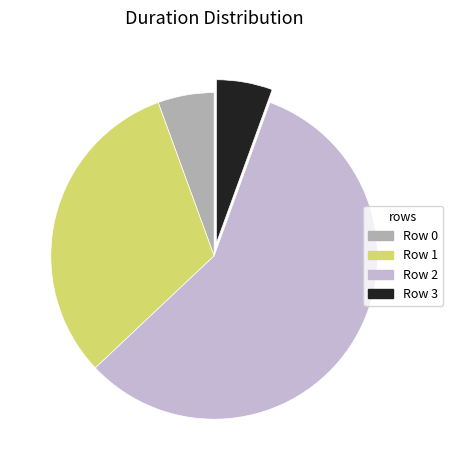

The Row 2 slice represents 57% of the pie. True or false?

True